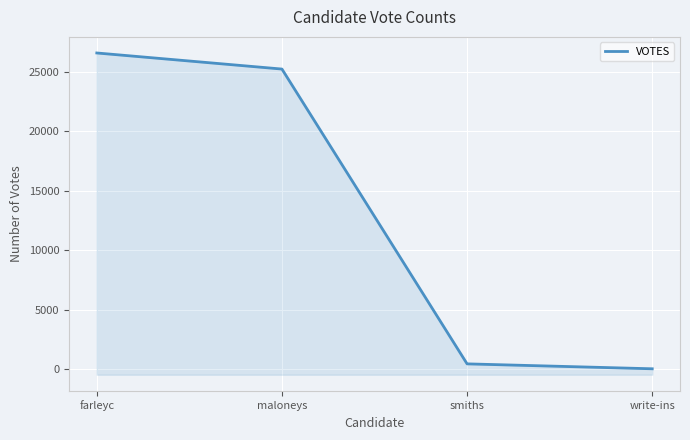

What is the sum of the values at farleyc and write-ins?

26597